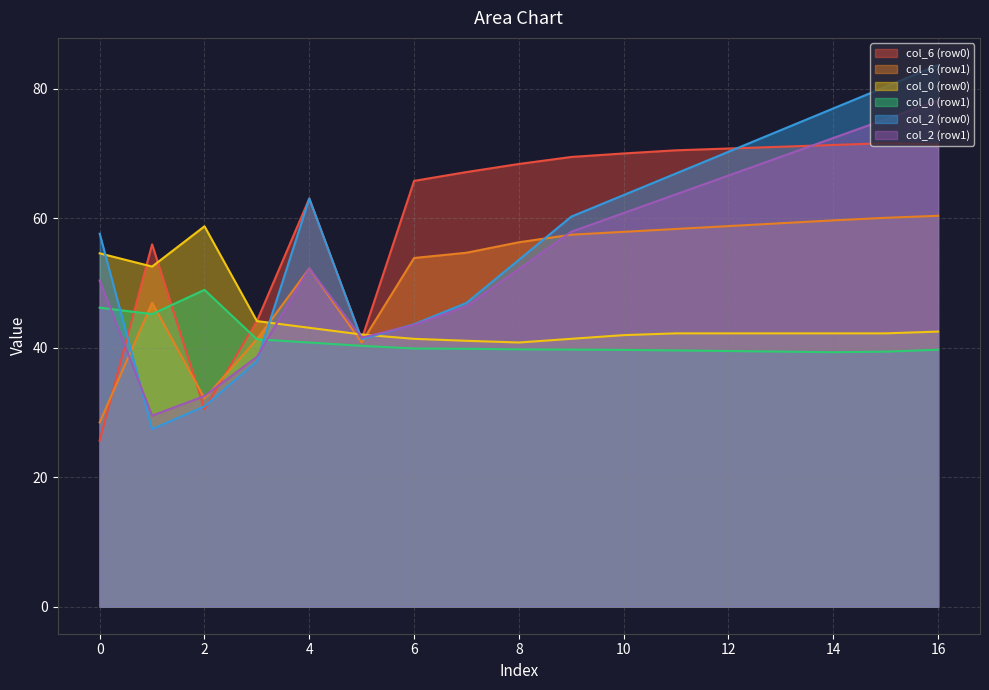

Which category has the highest value in the col_2 (row1) series?

16